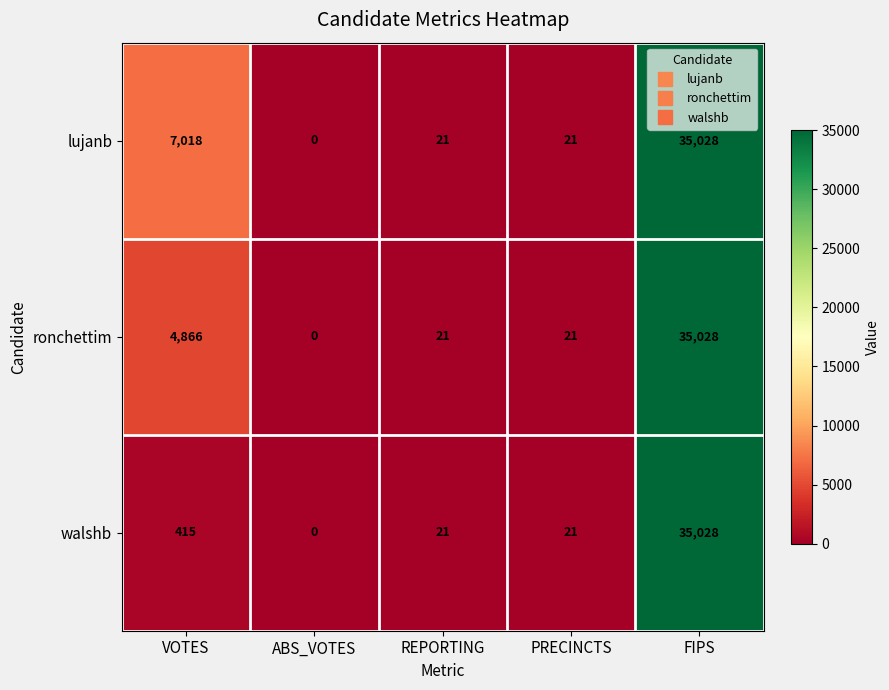

Which series has the largest total across all categories?

lujanb